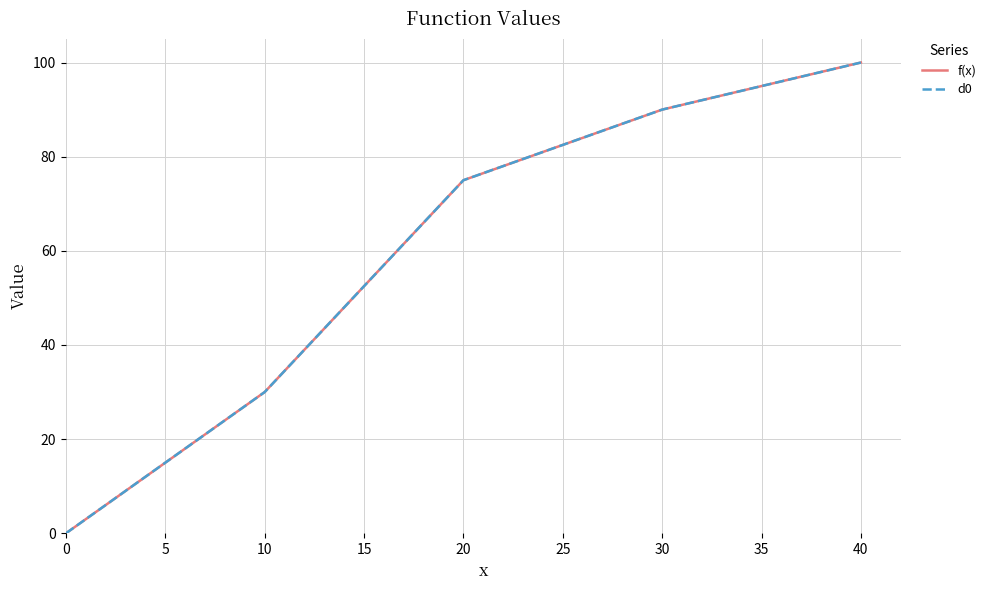

Is this an area chart (filled region under the line)?

No